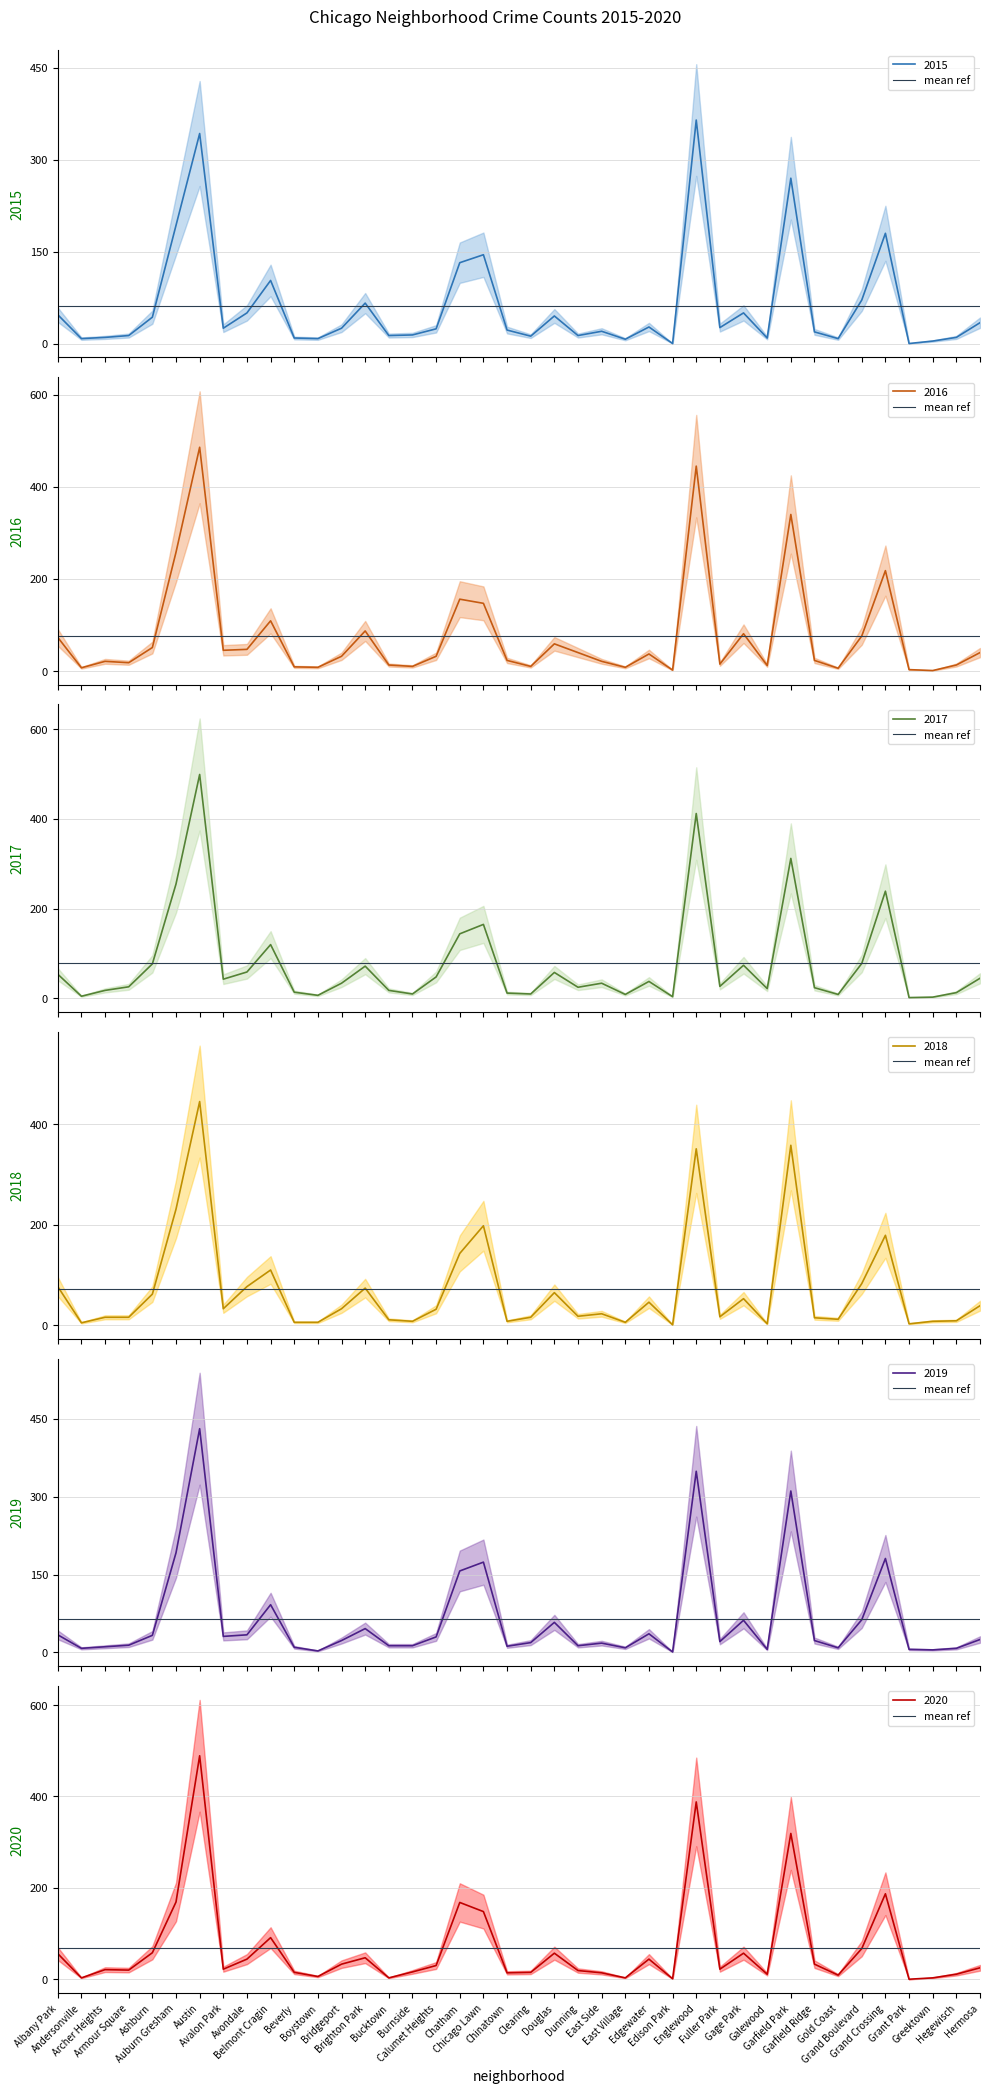

What is the total value across all series at Clearing?

82